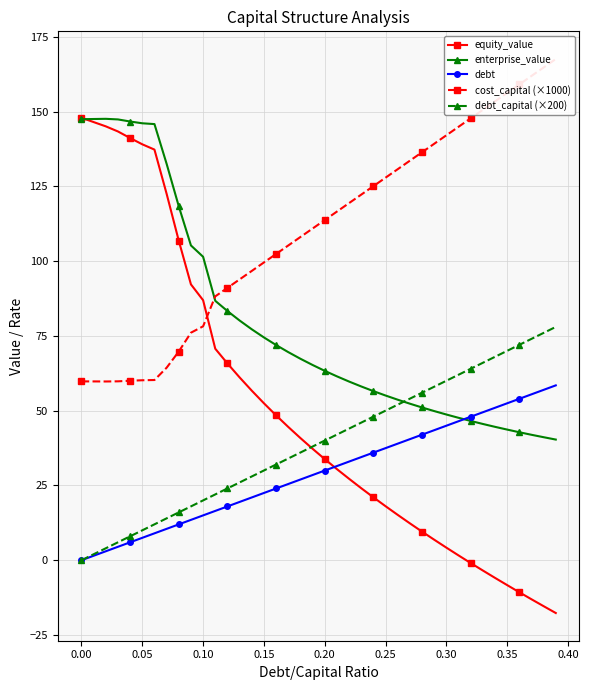

Is it true that equity_value equals 226.6 at 0.10?

False